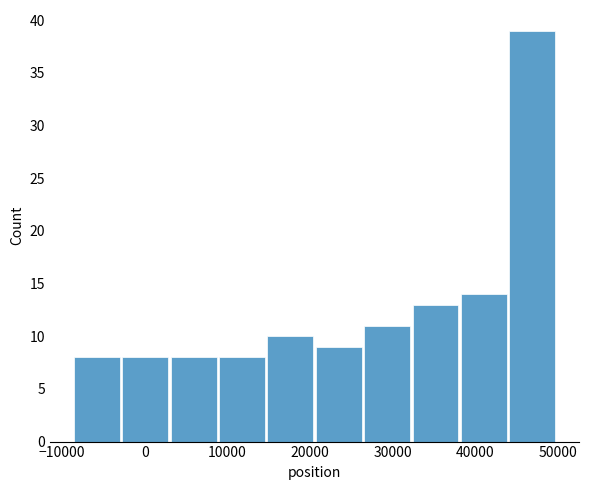

Reading left to right, transcribe this chart: for each bar, give the range it covers on the x-axis and its height. Neither the bar edges nor the heights are printed on the chart, so give them approximately, as read against the axes.

-9000 to -3000: 8
-3000 to 3000: 8
3000 to 9000: 8
9000 to 15000: 8
15000 to 21000: 10
21000 to 27000: 9
27000 to 32000: 11
32000 to 38000: 13
38000 to 44000: 14
44000 to 50000: 39